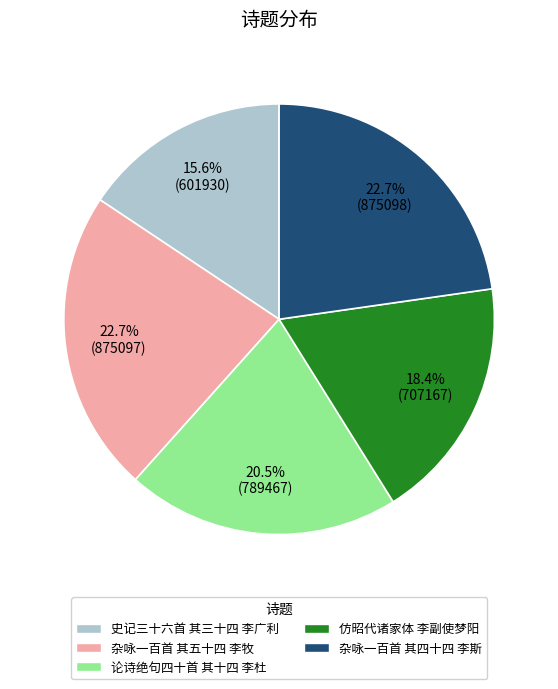

Do 史记三十六首 其三十四 李广利 and 杂咏一百首 其四十四 李斯 together represent more than half of the pie?

No